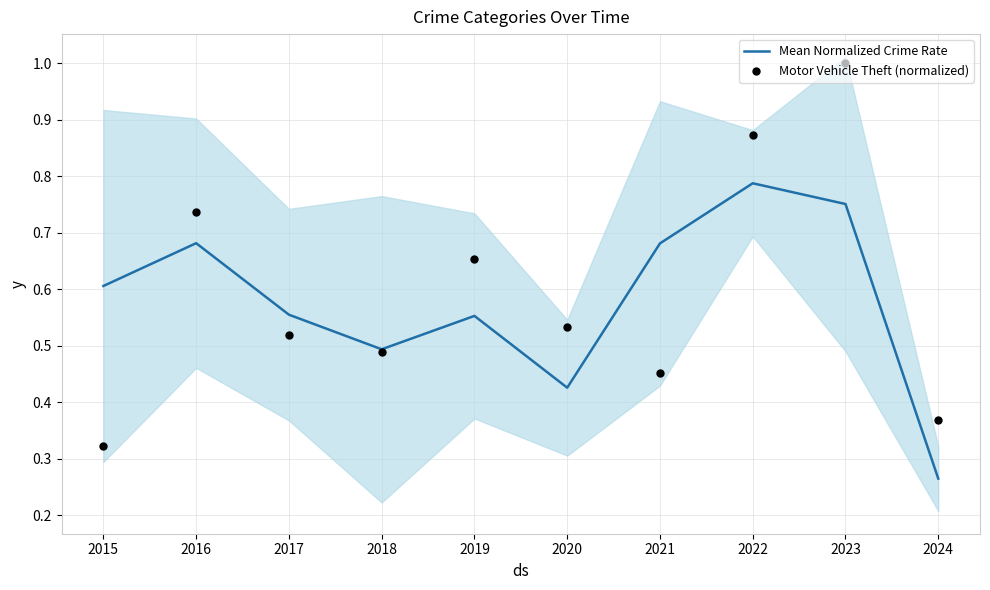

Which series has the largest total across all categories?

Motor Vehicle Theft (normalized)